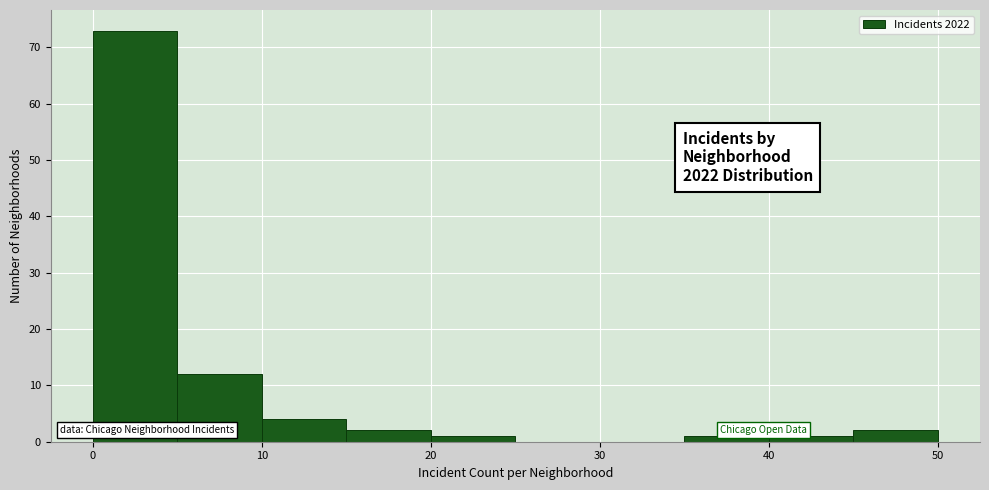

Over which range of the x-axis is the bar tallest?

0 to 5